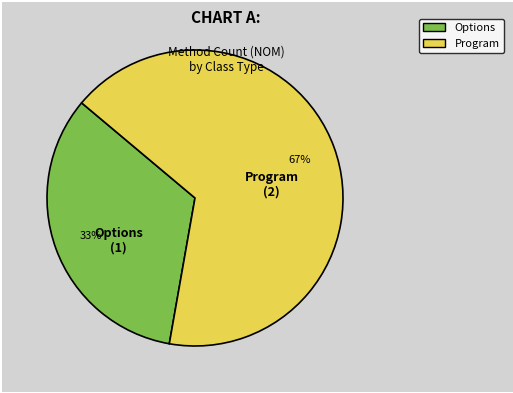

To the nearest percent, what portion does Options represent?

33%